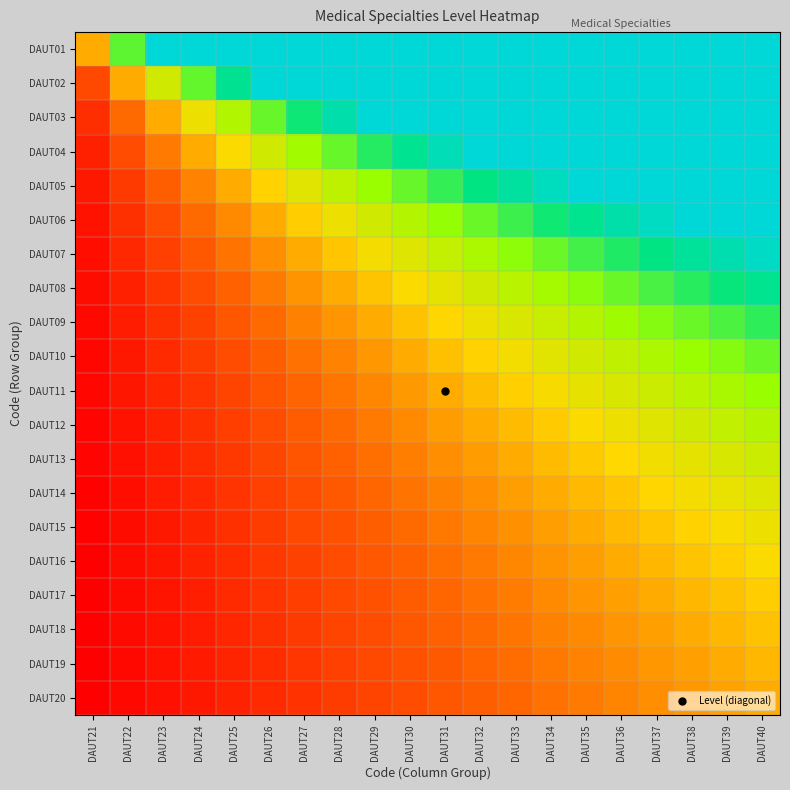

Between DAUT27 and DAUT35, which is larger?

DAUT35